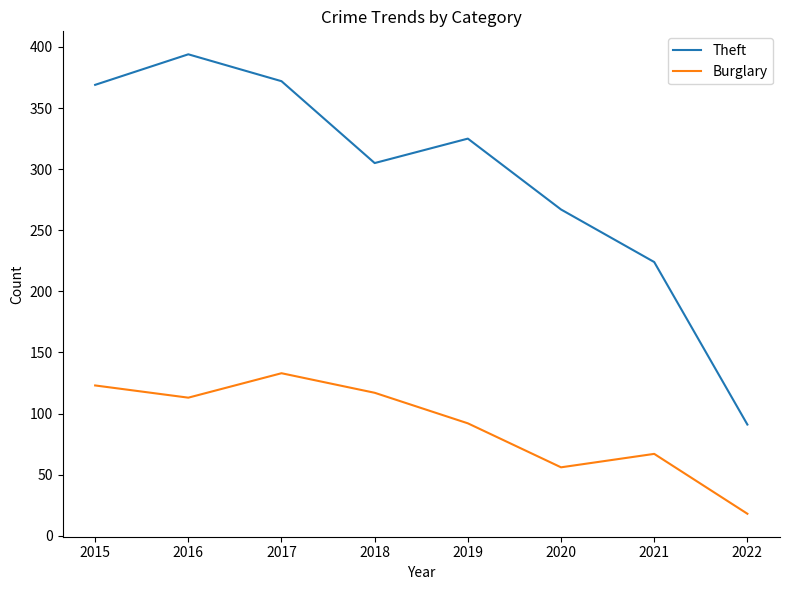

In Theft, how many points are higher than both neighbors (excluding endpoints)?

2